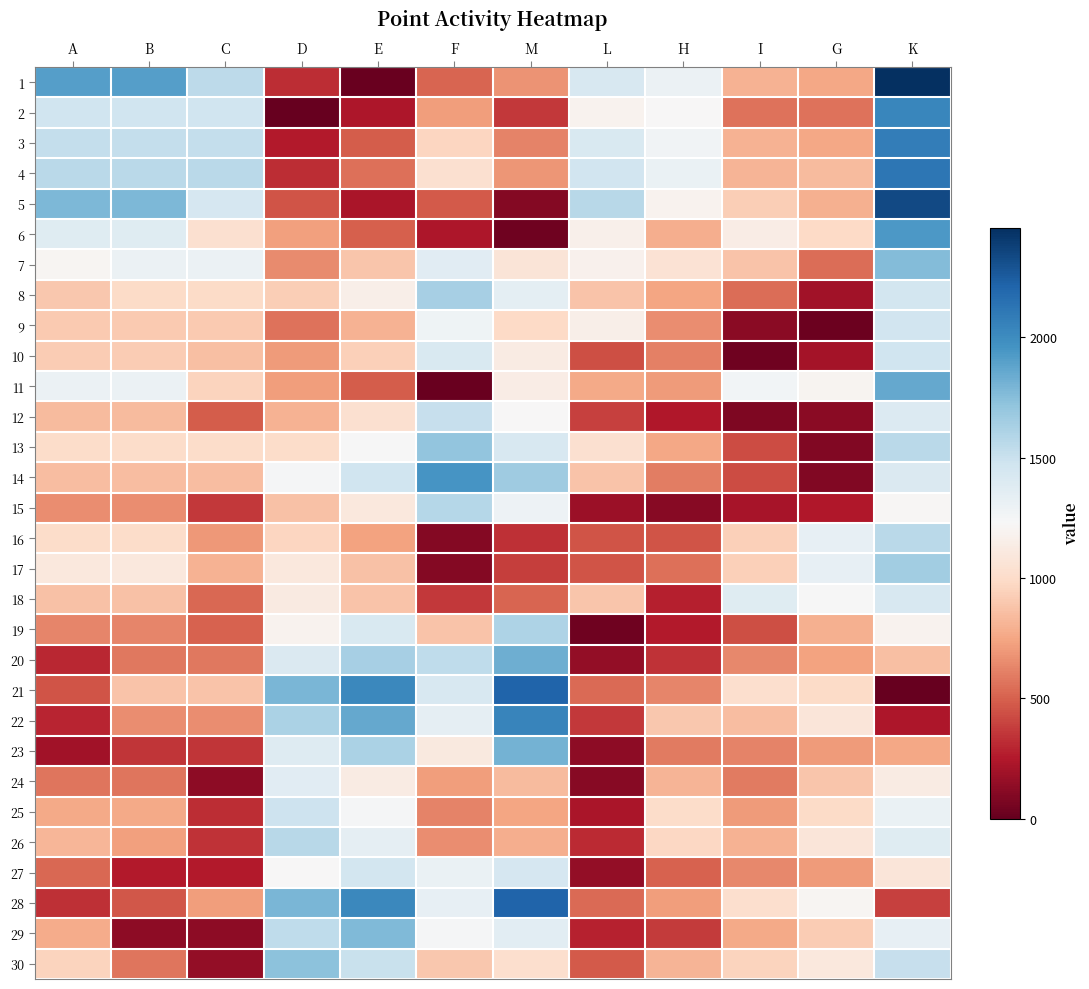

Reading left to right, list all the values displayed in this chart.

1: A=1900	B=1900	C=1551	D=317	E=15	F=518	M=680	L=1420	H=1304	I=797	G=751	K=2456
2: A=1474	B=1474	C=1474	D=0	E=233	F=714	M=363	L=1185	H=1227	I=564	G=564	K=2030
3: A=1518	B=1518	C=1518	D=252	E=485	F=966	M=615	L=1418	H=1271	I=797	G=751	K=2074
4: A=1557	B=1557	C=1557	D=321	E=554	F=1035	M=684	L=1463	H=1310	I=807	G=838	K=2113
5: A=1780	B=1780	C=1431	D=456	E=223	F=473	M=102	L=1566	H=1184	I=926	G=796	K=2336
6: A=1379	B=1379	C=1030	D=728	E=495	F=239	M=31	L=1168	H=783	I=1136	G=986	K=1935
7: A=1200	B=1300	C=1300	D=652	E=885	F=1366	M=1074	L=1179	H=1053	I=878	G=541	K=1756
8: A=900	B=991	C=991	D=925	E=1158	F=1639	M=1347	L=882	H=744	I=538	G=201	K=1456
9: A=906	B=906	C=906	D=564	E=797	F=1278	M=986	L=1155	H=659	I=121	G=21	K=1462
10: A=914	B=914	C=856	D=702	E=935	F=1416	M=1124	L=439	H=609	I=31	G=210	K=1470
11: A=1300	B=1300	C=951	D=714	E=481	F=11	M=1136	L=762	H=704	I=1265	G=1195	K=1856
12: A=838	B=838	C=489	D=798	E=1031	F=1512	M=1220	L=390	H=242	I=82	G=121	K=1394
13: A=1000	B=1000	C=1000	D=1000	E=1233	F=1714	M=1422	L=1034	H=753	I=426	G=89	K=1556
14: A=848	B=848	C=848	D=1240	E=1473	F=1954	M=1662	L=882	H=601	I=426	G=89	K=1404
15: A=658	B=658	C=358	D=867	E=1100	F=1581	M=1289	L=178	H=111	I=212	G=242	K=1214
16: A=1000	B=1000	C=700	D=966	E=733	F=100	M=329	L=452	H=453	I=938	G=1326	K=1556
17: A=1100	B=1100	C=800	D=1103	E=870	F=100	M=379	L=452	H=553	I=938	G=1326	K=1656
18: A=868	B=868	C=519	D=1115	E=882	F=360	M=510	L=889	H=272	I=1375	G=1230	K=1424
19: A=626	B=626	C=500	D=1185	E=1418	F=882	M=1607	L=32	H=253	I=439	G=793	K=1182
20: A=306	B=584	C=584	D=1406	E=1639	F=1539	M=1828	L=149	H=337	I=635	G=738	K=862
21: A=454	B=875	C=875	D=1791	E=2024	F=1420	M=2213	L=534	H=628	I=1020	G=991	K=0
22: A=290	B=654	C=654	D=1621	E=1854	F=1340	M=2043	L=364	H=897	I=850	G=1082	K=231
23: A=200	B=350	C=350	D=1385	E=1618	F=1104	M=1807	L=128	H=593	I=614	G=707	K=756
24: A=572	B=572	C=133	D=1364	E=1131	F=715	M=844	L=107	H=815	I=593	G=891	K=1128
25: A=758	B=758	C=319	D=1478	E=1245	F=615	M=744	L=221	H=1001	I=707	G=991	K=1314
26: A=817	B=726	C=340	D=1572	E=1339	F=654	M=783	L=315	H=969	I=801	G=1080	K=1373
27: A=520	B=258	C=258	D=1223	E=1456	F=1310	M=1439	L=152	H=501	I=638	G=707	K=1076
28: A=329	B=469	C=719	D=1791	E=2024	F=1327	M=2213	L=534	H=712	I=1020	G=1201	K=389
29: A=770	B=129	C=129	D=1538	E=1771	F=1239	M=1360	L=281	H=372	I=767	G=919	K=1326
30: A=953	B=567	C=149	D=1730	E=1497	F=897	M=1018	L=473	H=810	I=959	G=1102	K=1509